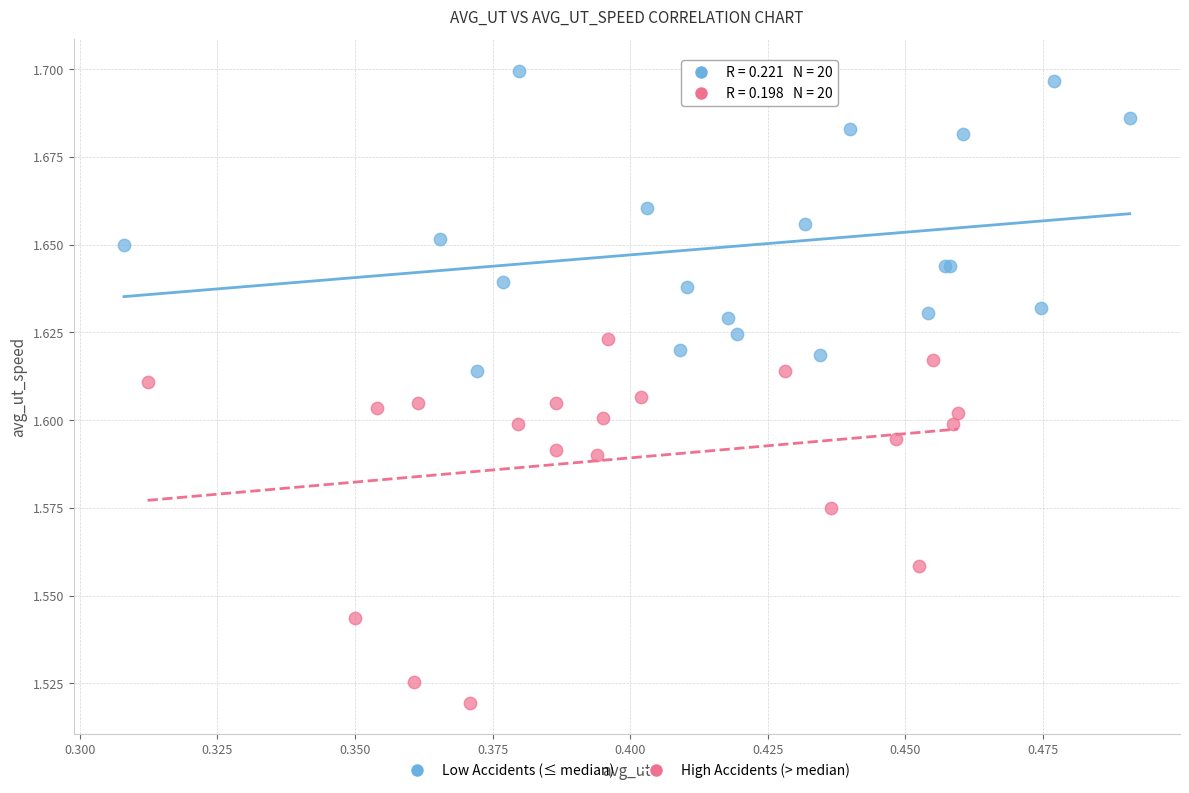

Which series reaches the minimum Y coordinate?

High Accidents (> median)